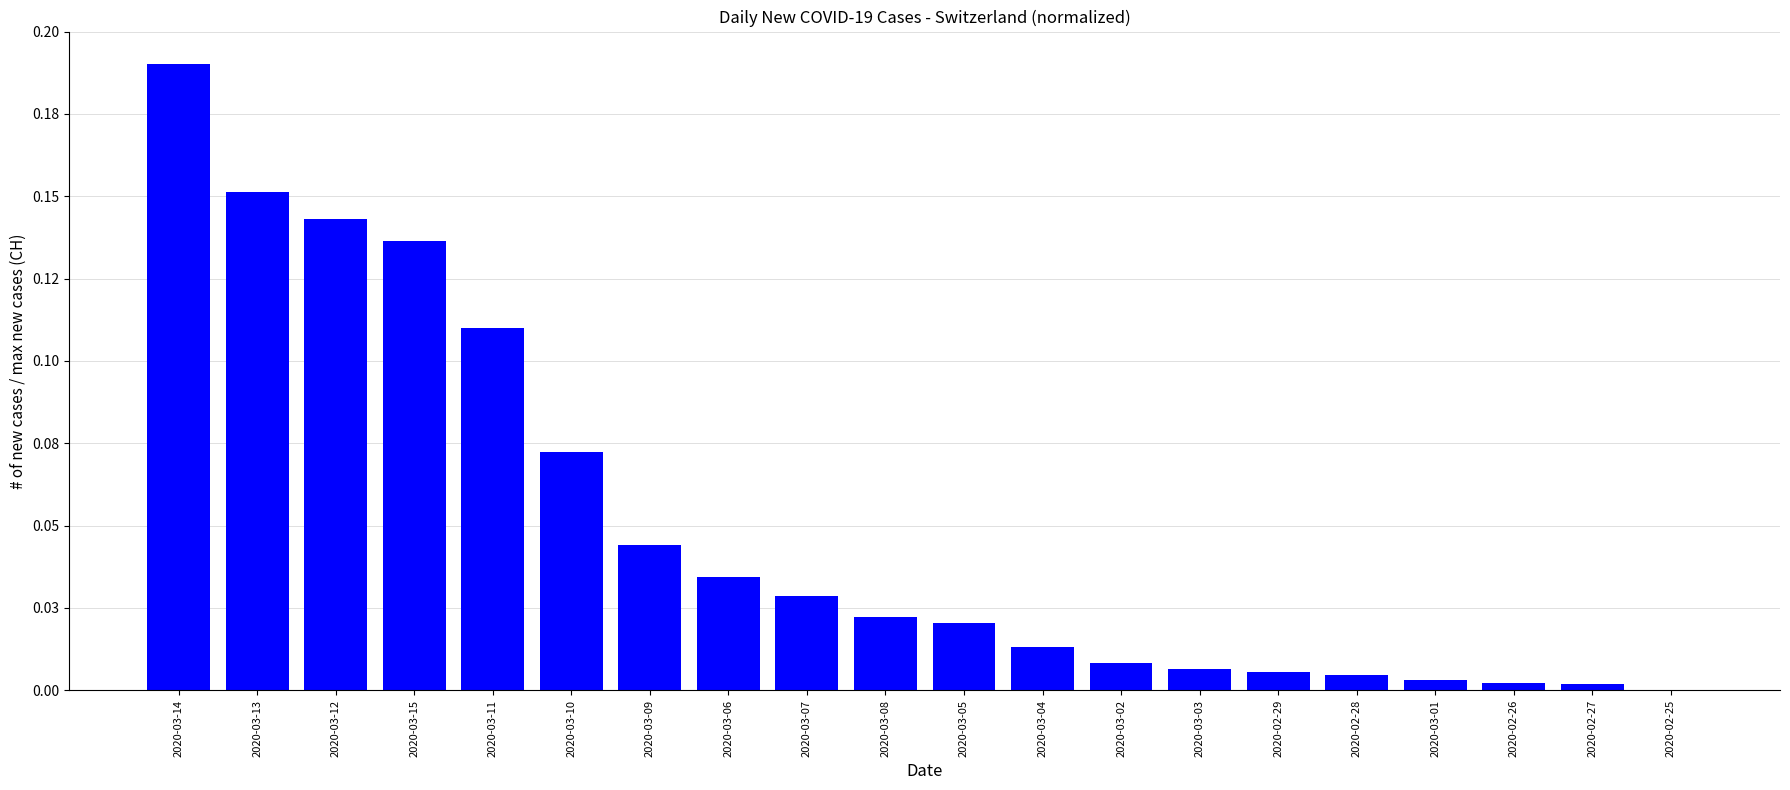

Are the bars horizontal?

No